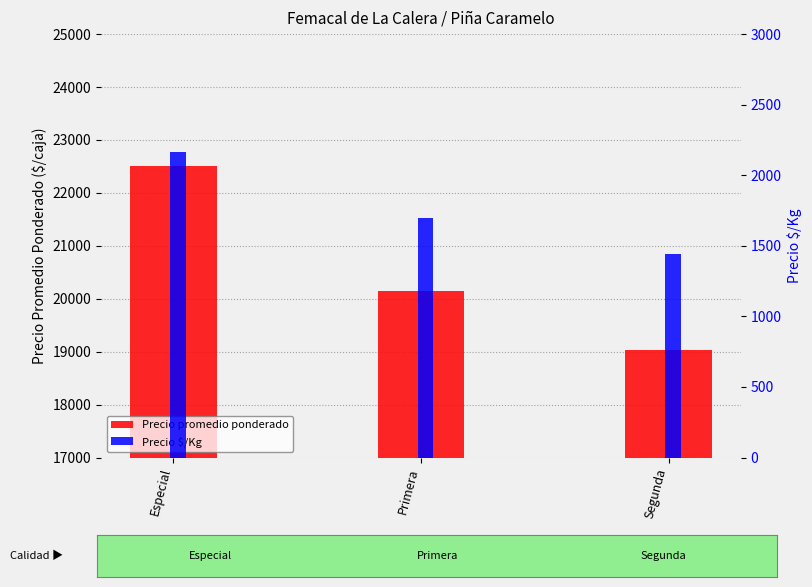

What is the label of the 2nd bar from the left?

Primera